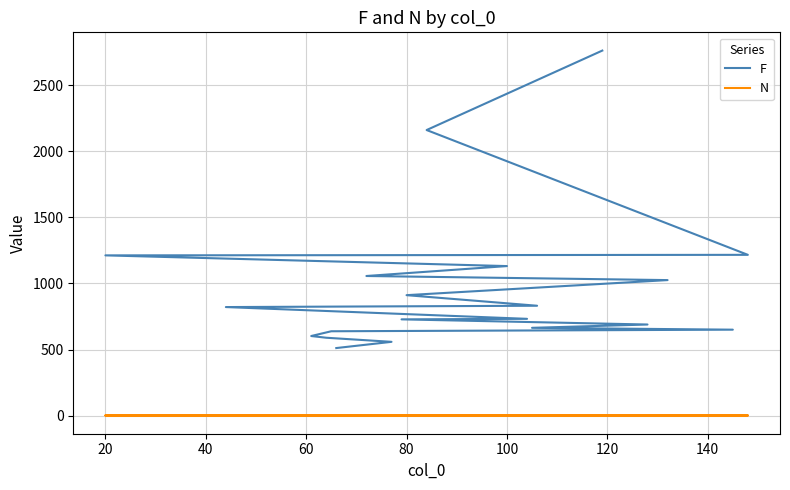

What is the value of the N point at the 6th from the left?

1